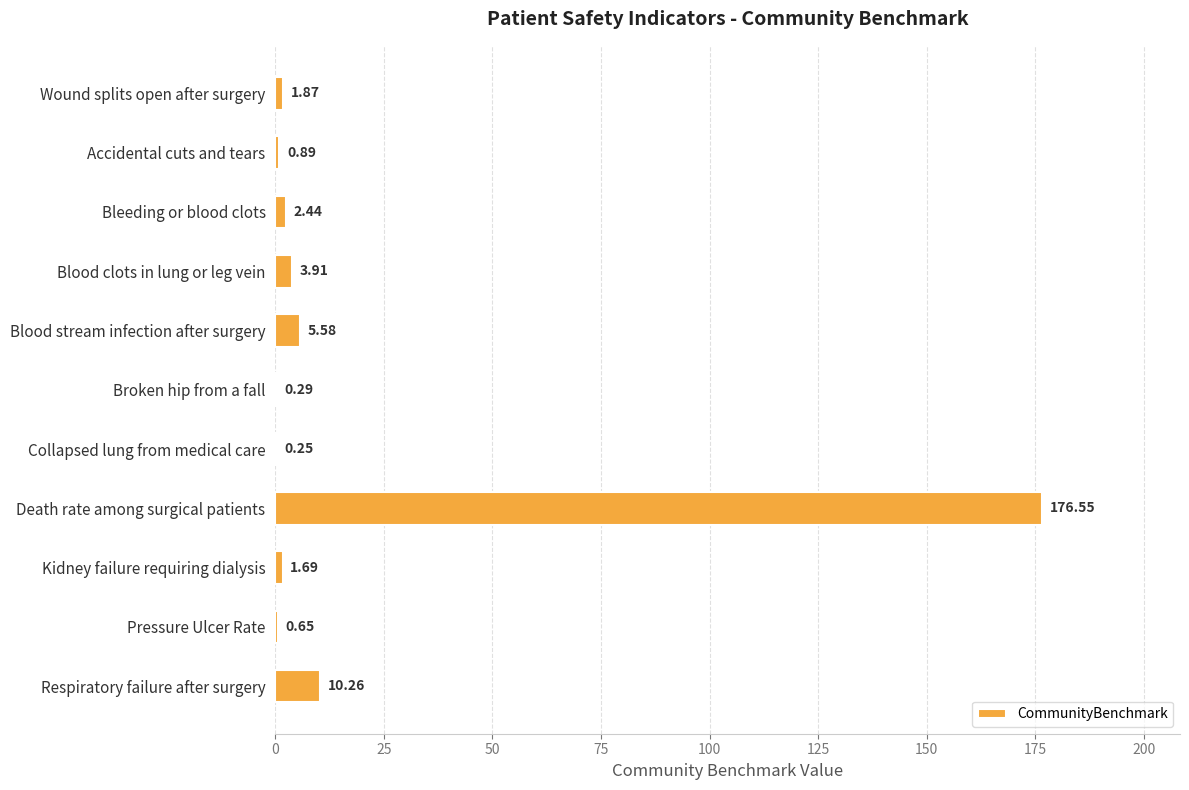

How many data points does each series have?

11